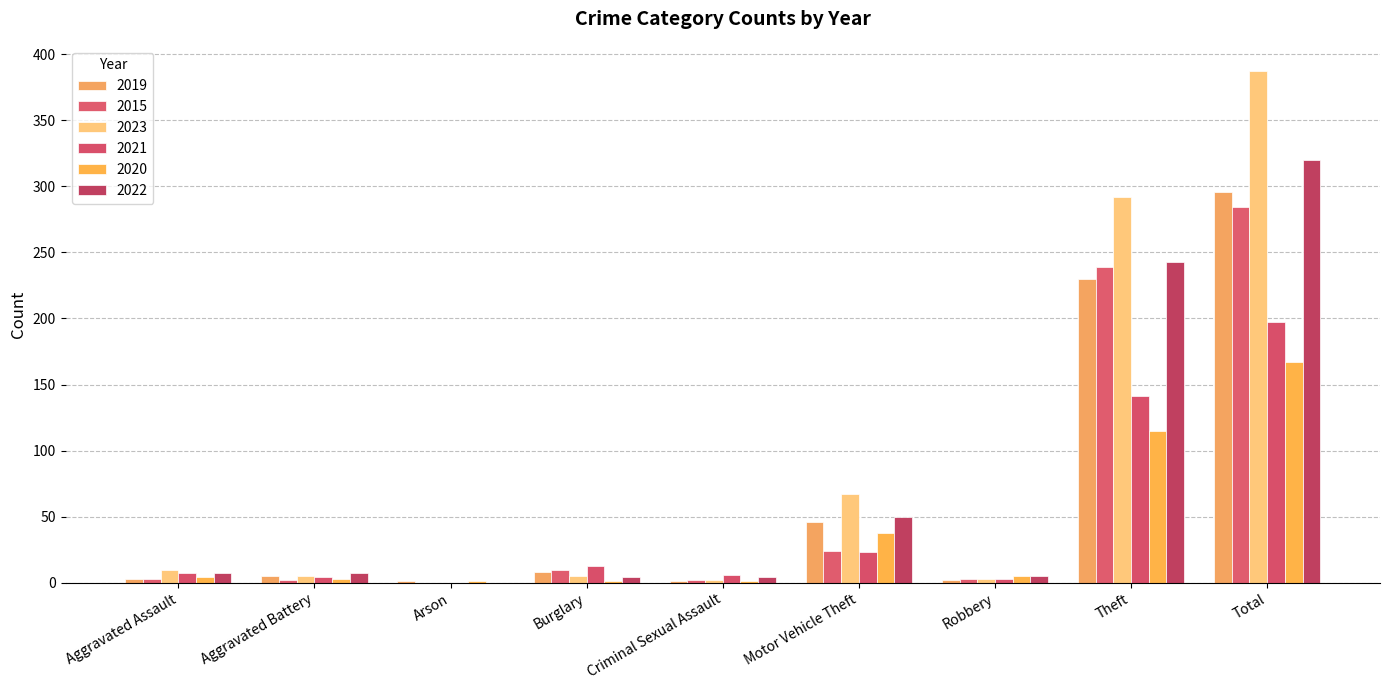

Are the bars horizontal?

No